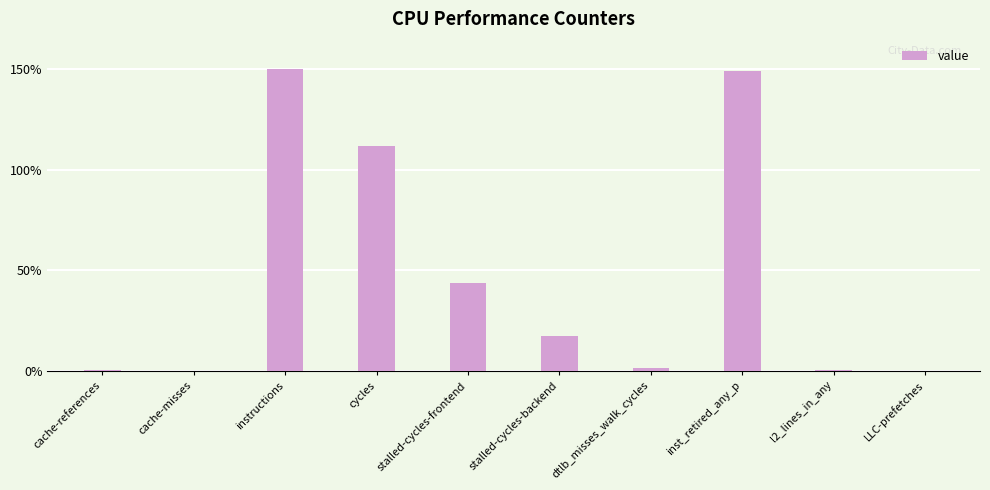

What is the sum of all values?

474.6